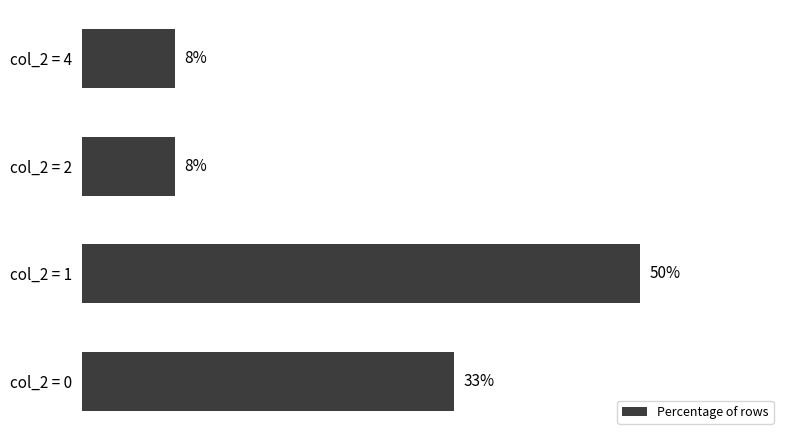

Are the bars horizontal?

Yes